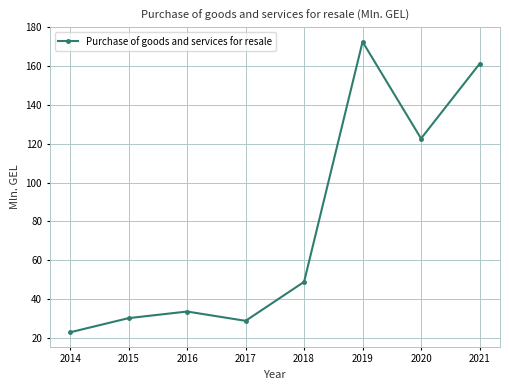

List the labels in order of value, smallest first.

2014, 2017, 2015, 2016, 2018, 2020, 2021, 2019